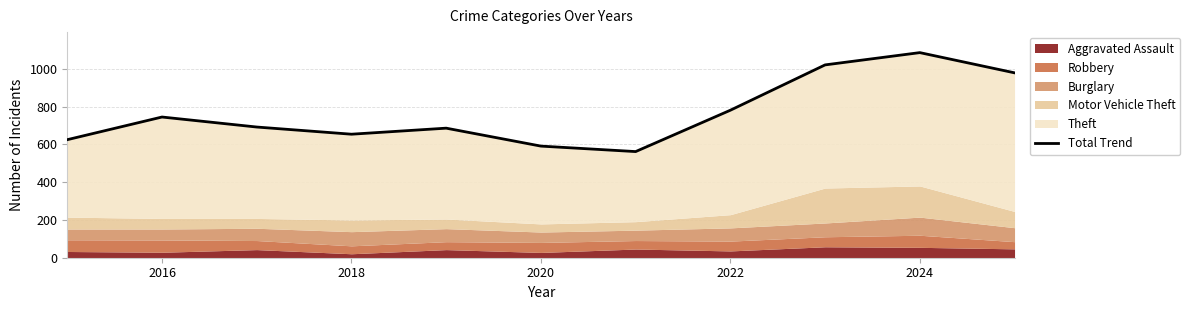

Does the chart display data point markers on the line(s)?

No